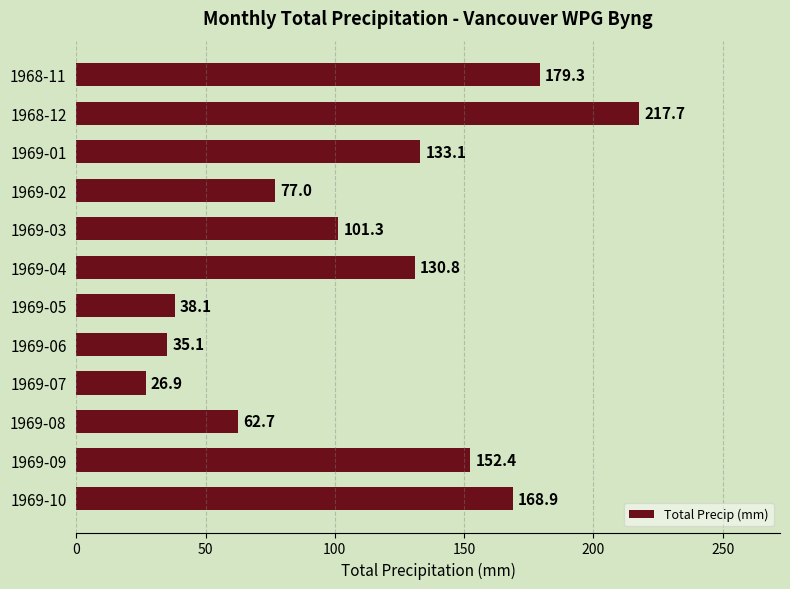

How many data points are less than 130?

6